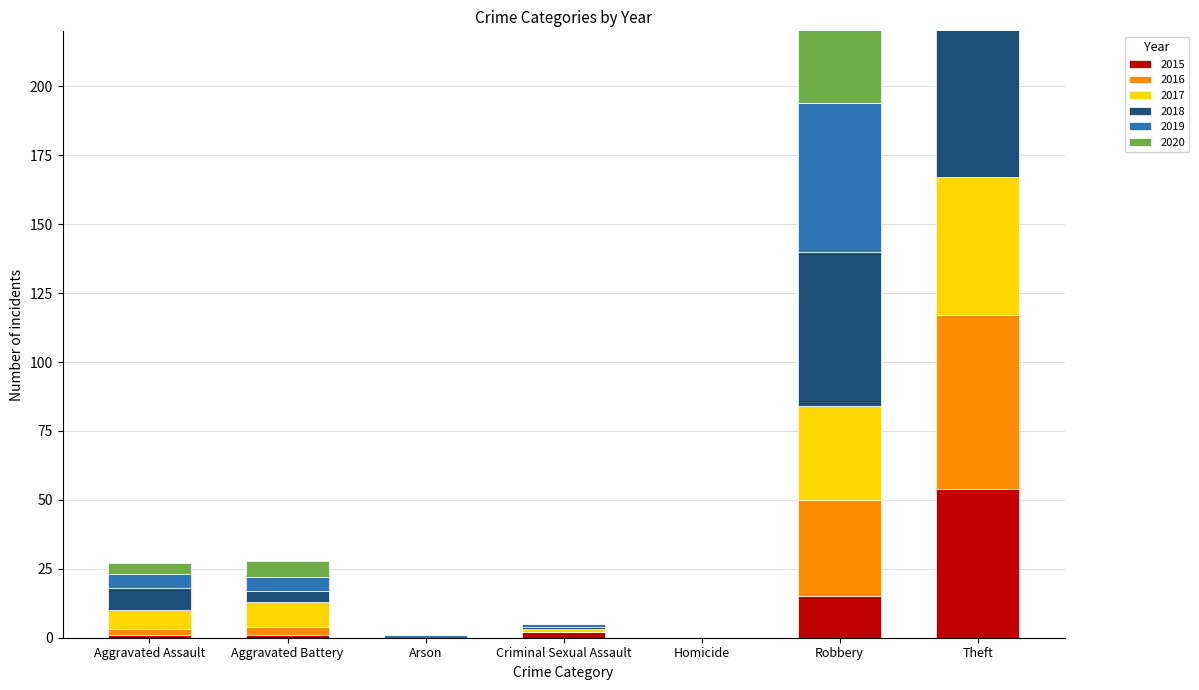

How many distinct data groups are displayed?

6